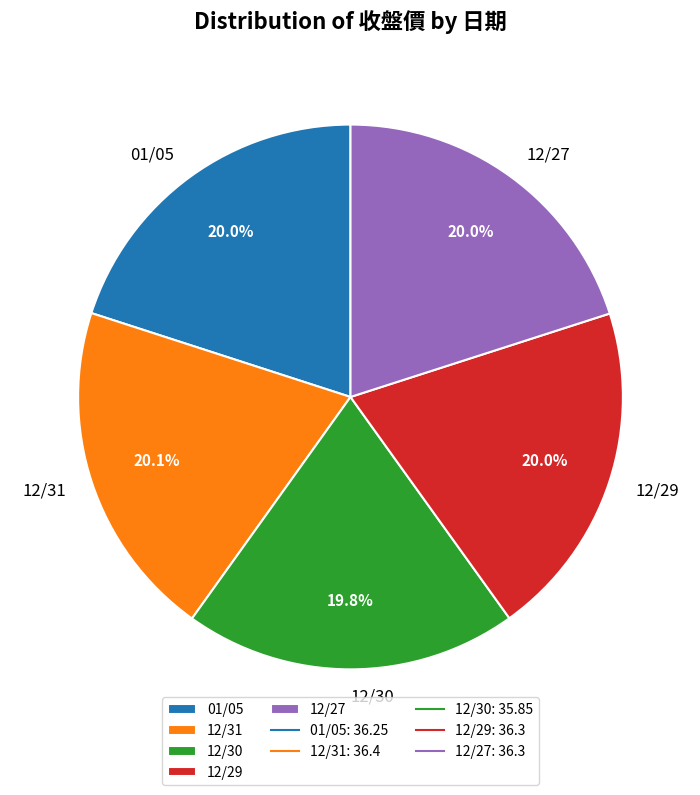

What is the ratio of the value at 12/29 to the value at 12/31?

1.0